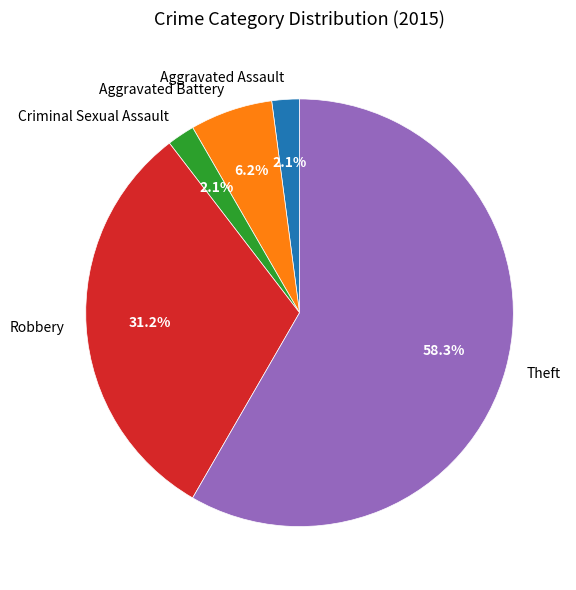

How much of the chart is everything except Robbery?

68.8%